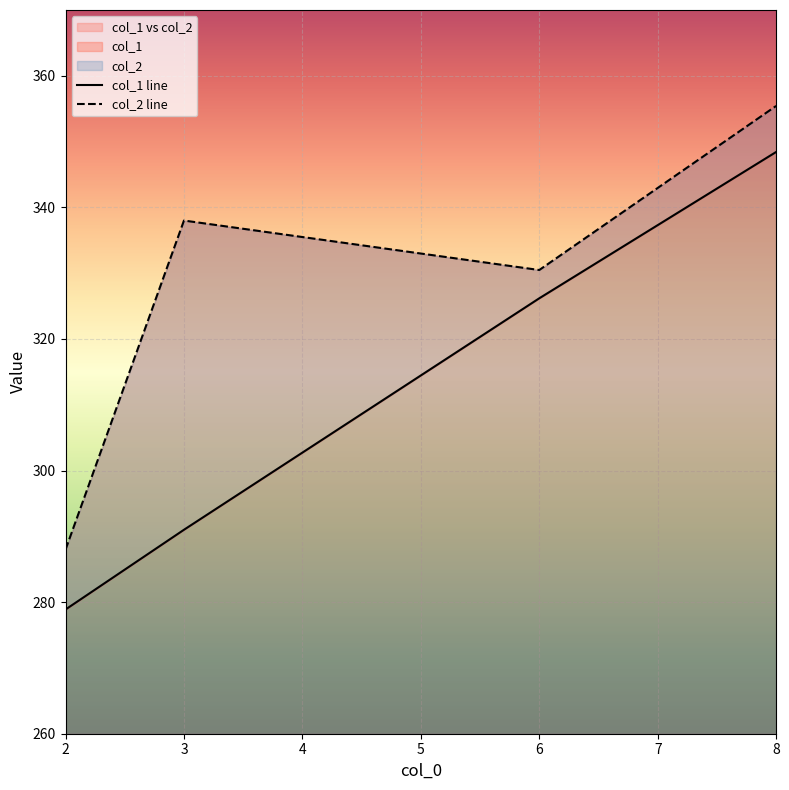

Reading left to right, what are all the values shown in this chart?

col_1: 2=278.9	3=291.0	6=326.2	8=348.4
col_2: 2=288.0	3=338.0	6=330.5	8=355.4